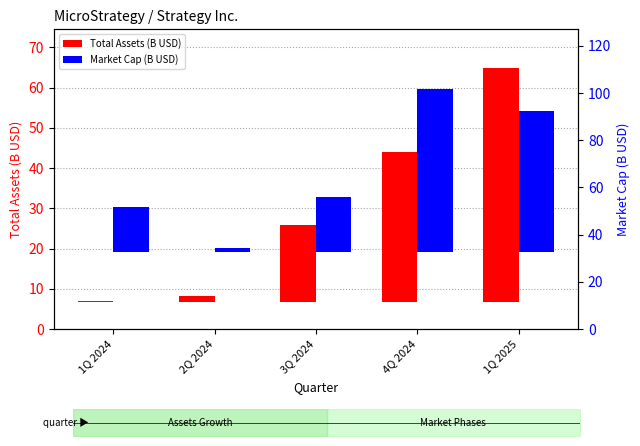

Reading left to right, extract all data points from this chart.

Total Assets (B USD): 0.4	1.6	19.1	37.2	58.1
Market Cap (B USD): 19.5	1.7	23.3	69.1	59.7